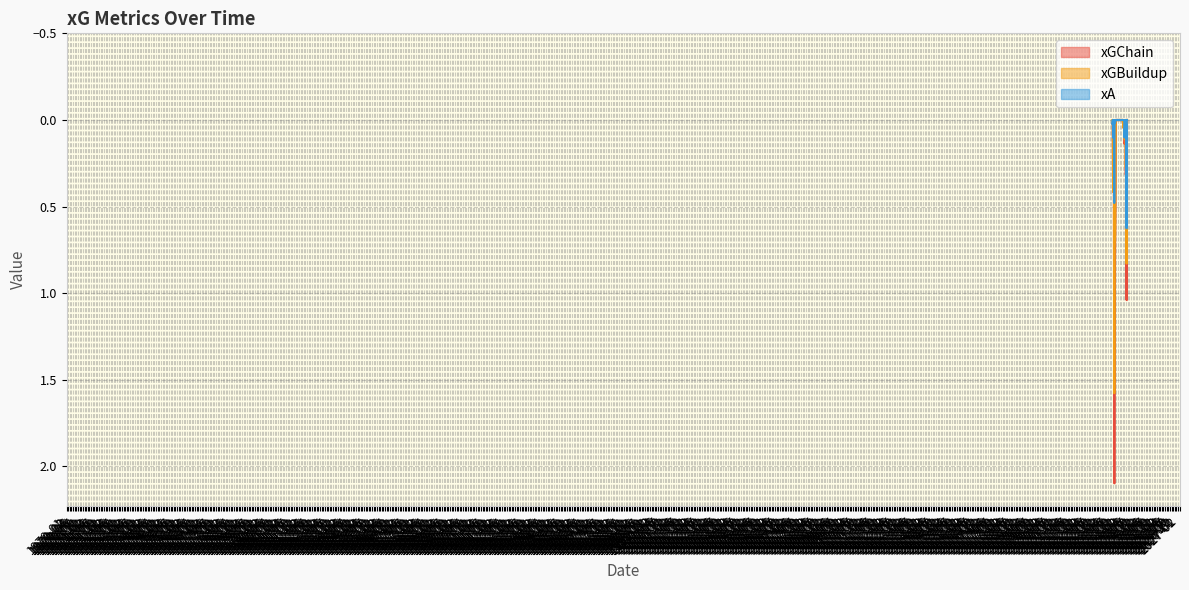

What is the sum of all xA values?

1.5